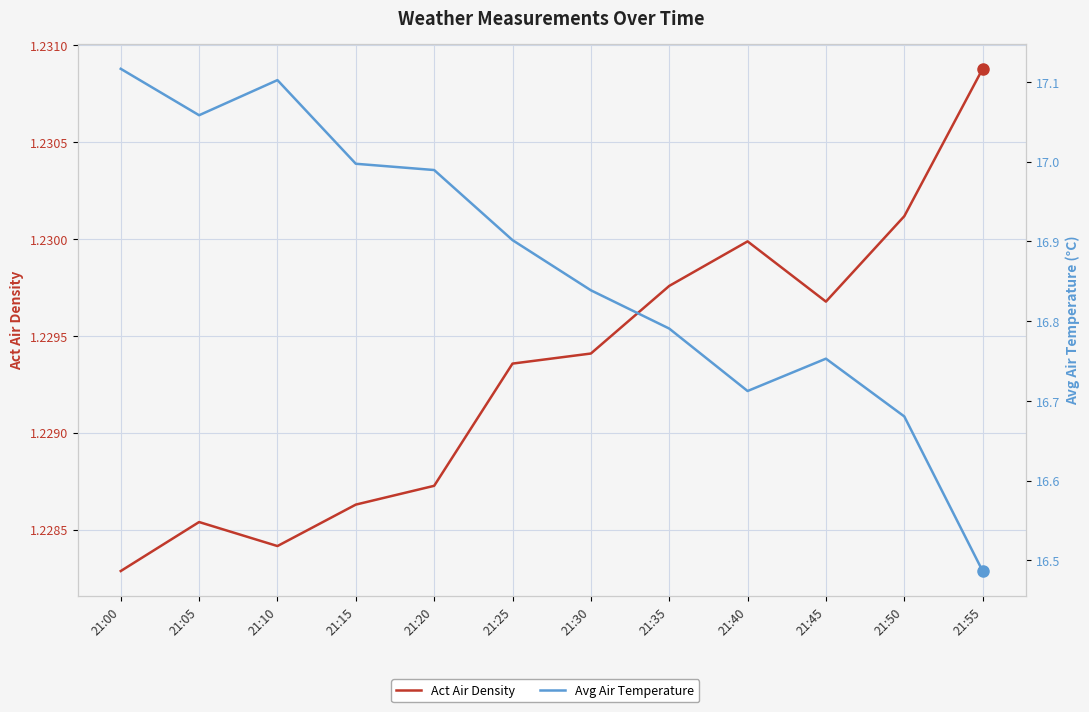

Which category has the lowest value across all series?

21:00